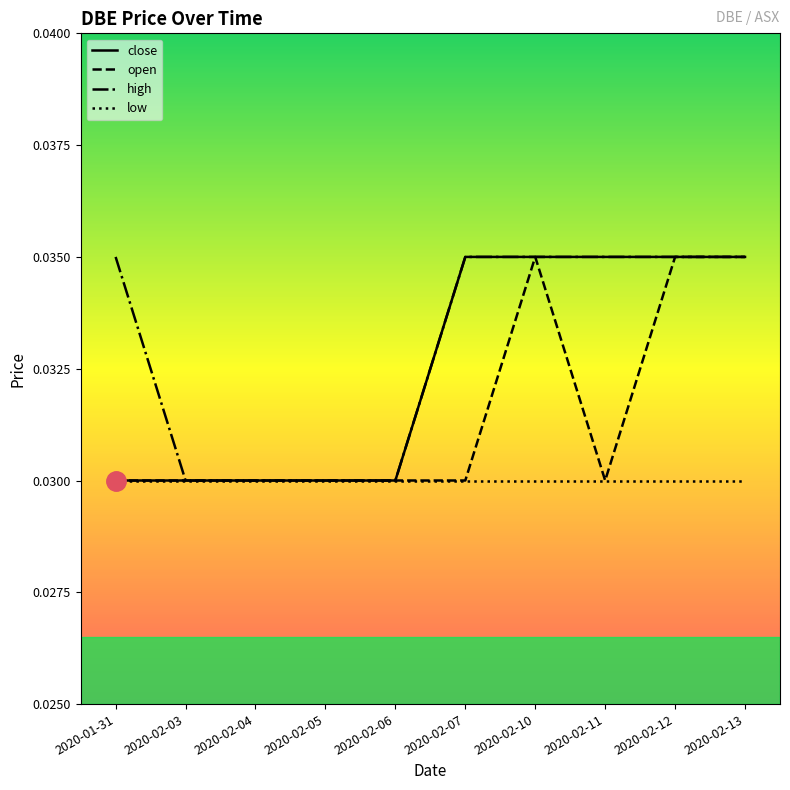

What are all the series names shown in the legend?

close, open, high, low